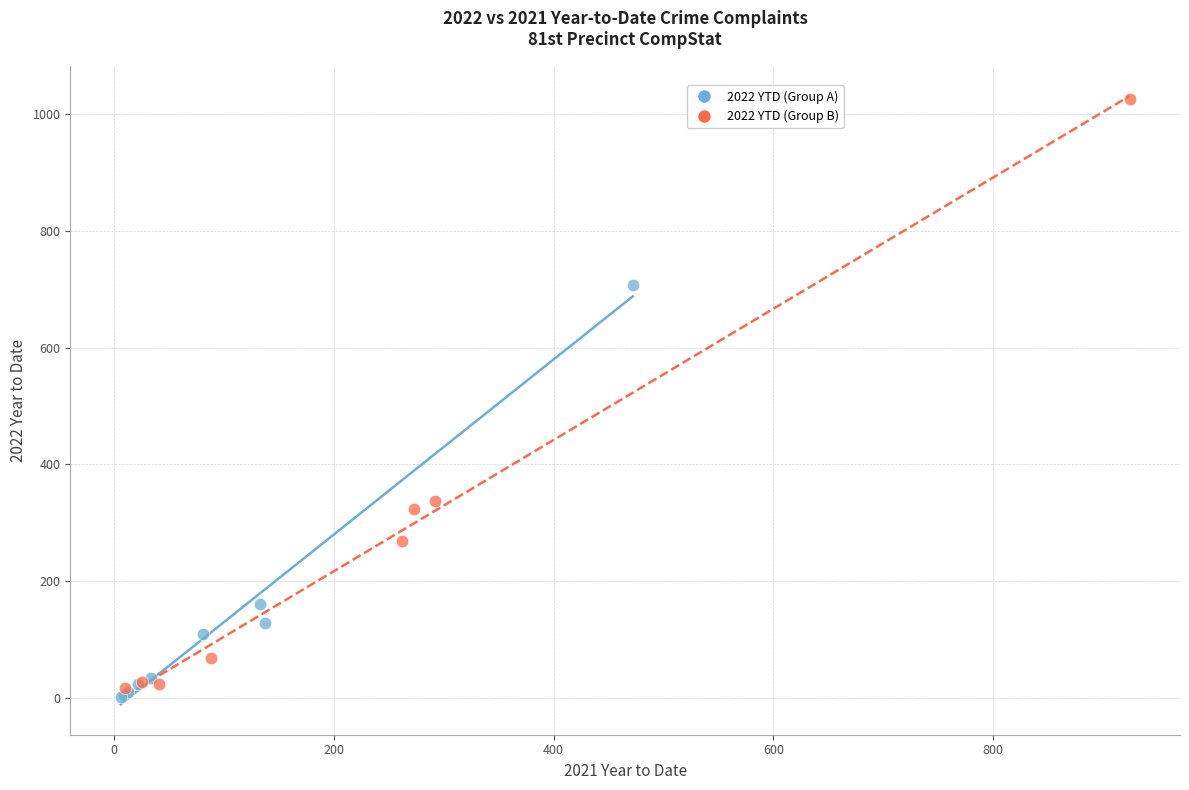

What are all the series names shown in the legend?

2022 YTD (Group A), 2022 YTD (Group B)